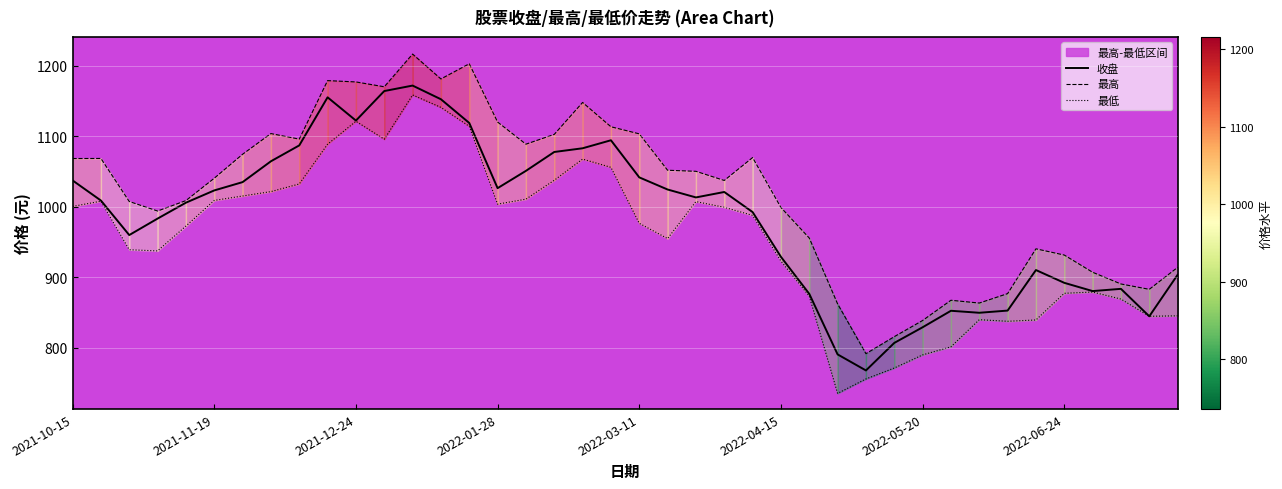

Which series has the largest total across all categories?

最高